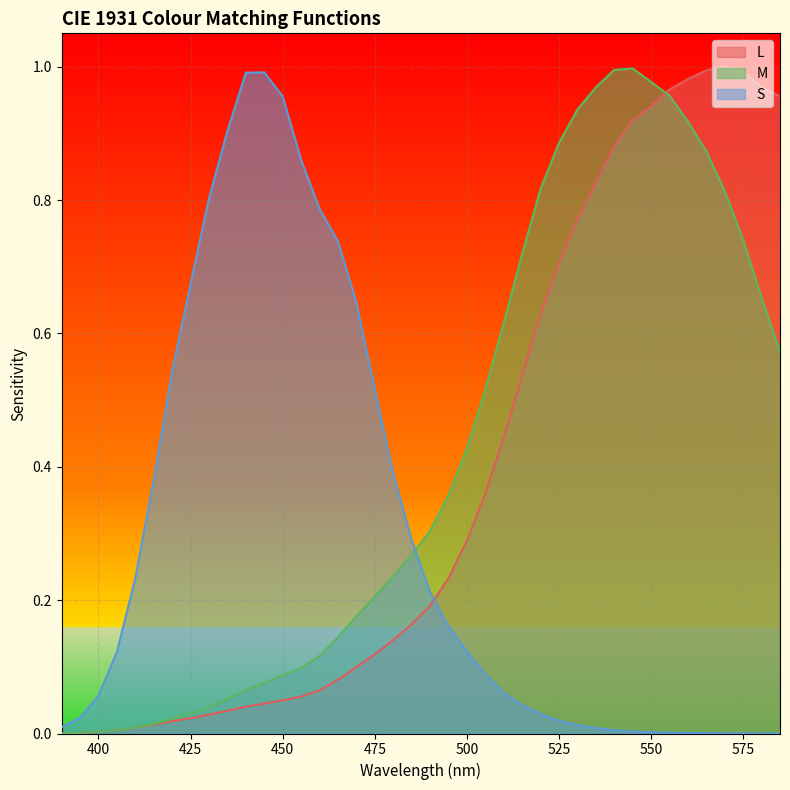

Which category has the highest value in the L series?

570